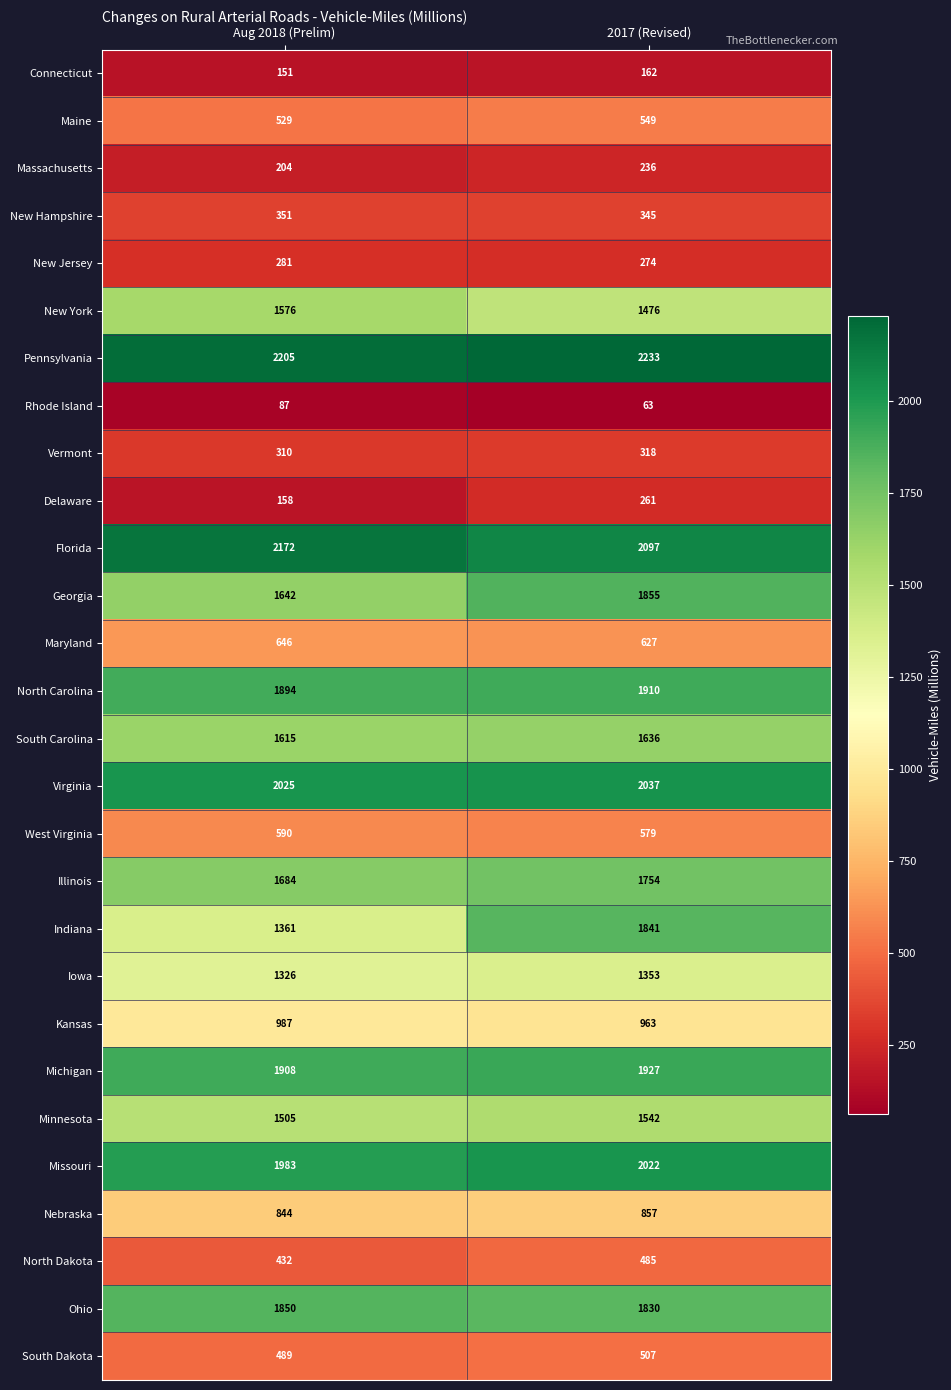

Is the value of Missouri at 2017 (Revised) greater than the value of Massachusetts at 2017 (Revised)?

Yes